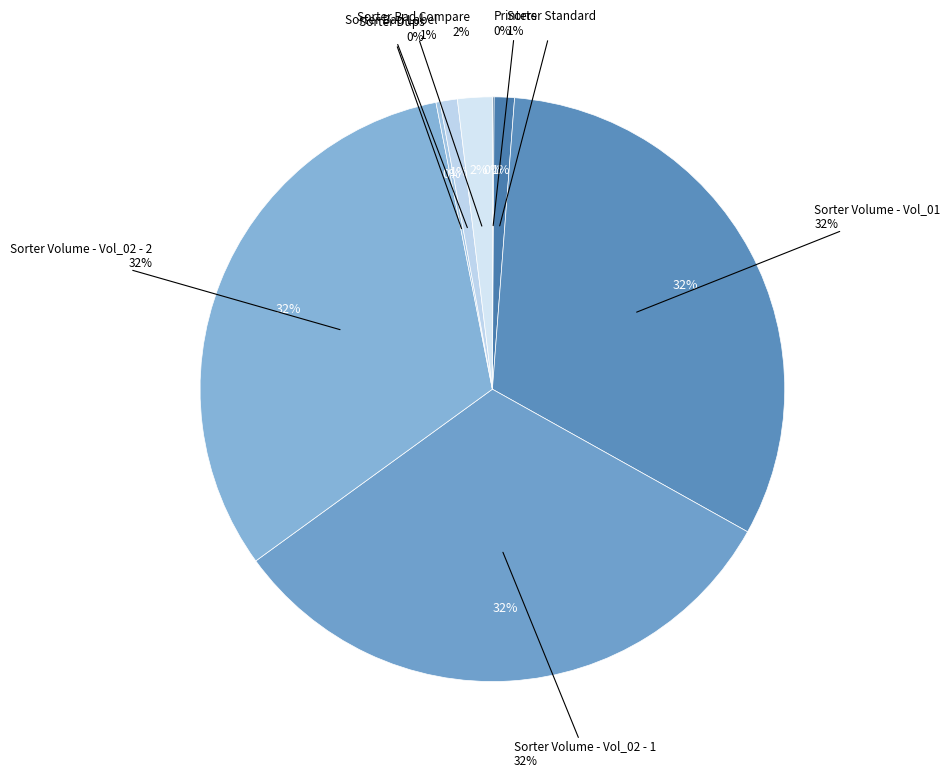

What portion of the pie excludes Printers?

99.9%